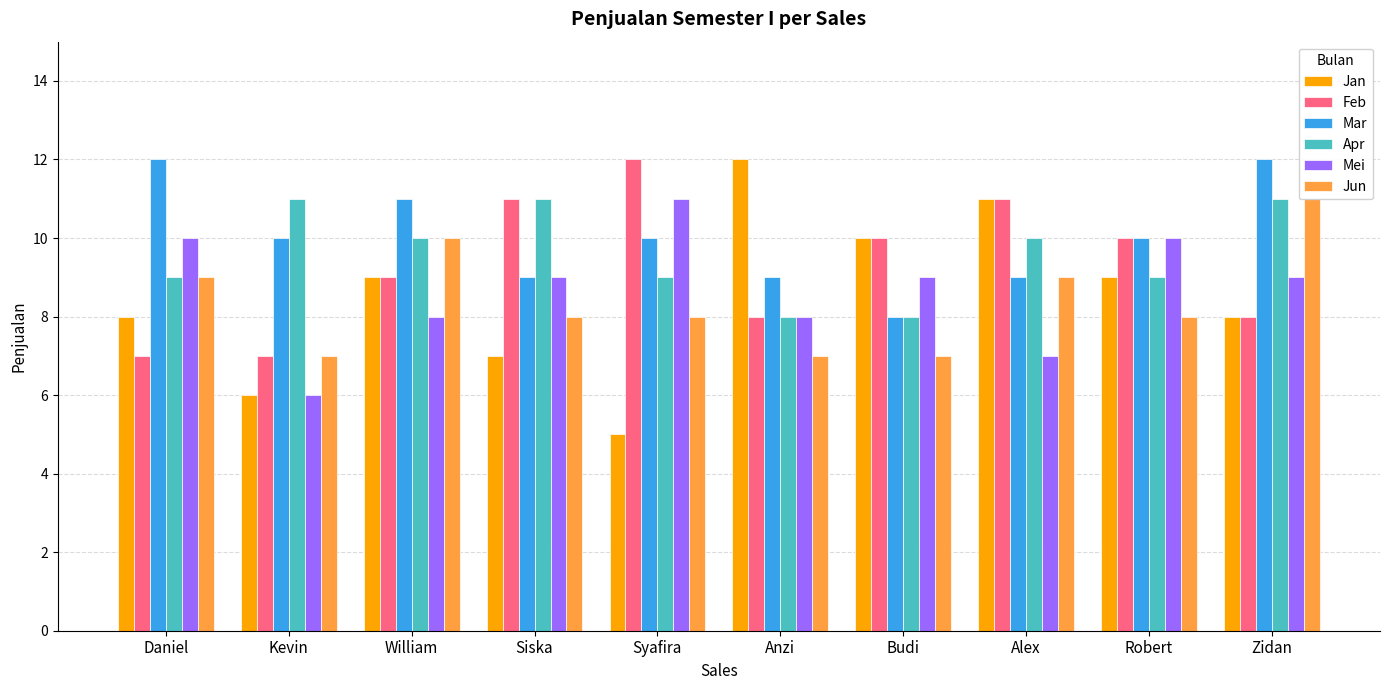

What is the average value of the Jan series?

8